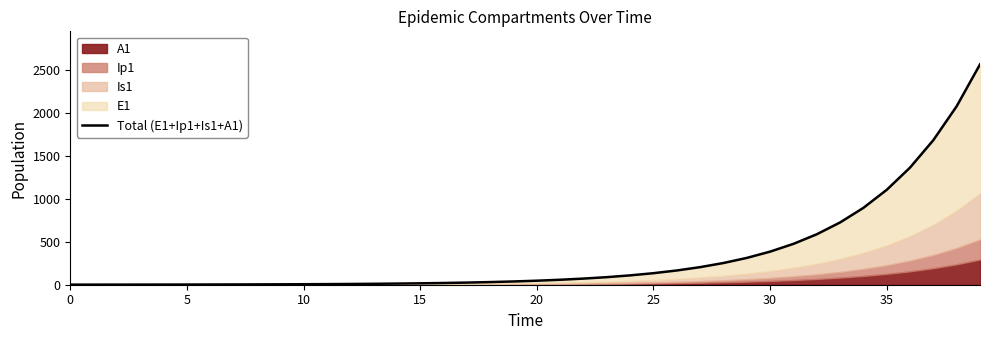

Reading left to right, transcribe all the data shown in this chart.

1.0	1.1	1.3	1.5	1.8	2.1	2.6	3.1	3.8	4.7	5.7	7.0	8.7	10.7	13.2	16.3	20.1	24.8	30.7	37.8	46.7	57.7	71.2	87.9	108.5	134.0	165.4	204.2	252.2	311.3	384.3	474.5	585.8	723.2	892.9	1102.3	1360.8	1679.9	2073.9	2560.2